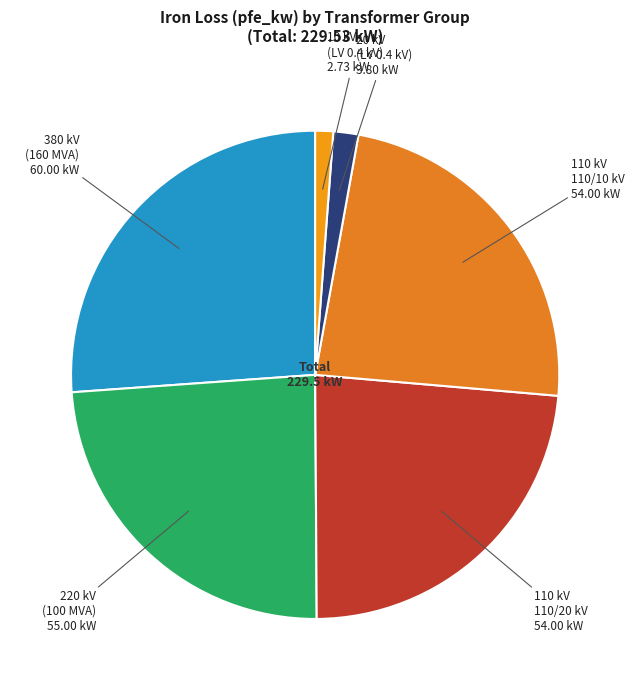

Combined, do 380 kV (160 MVA) and 10 kV (LV 0.4 kV) account for over 50%?

No